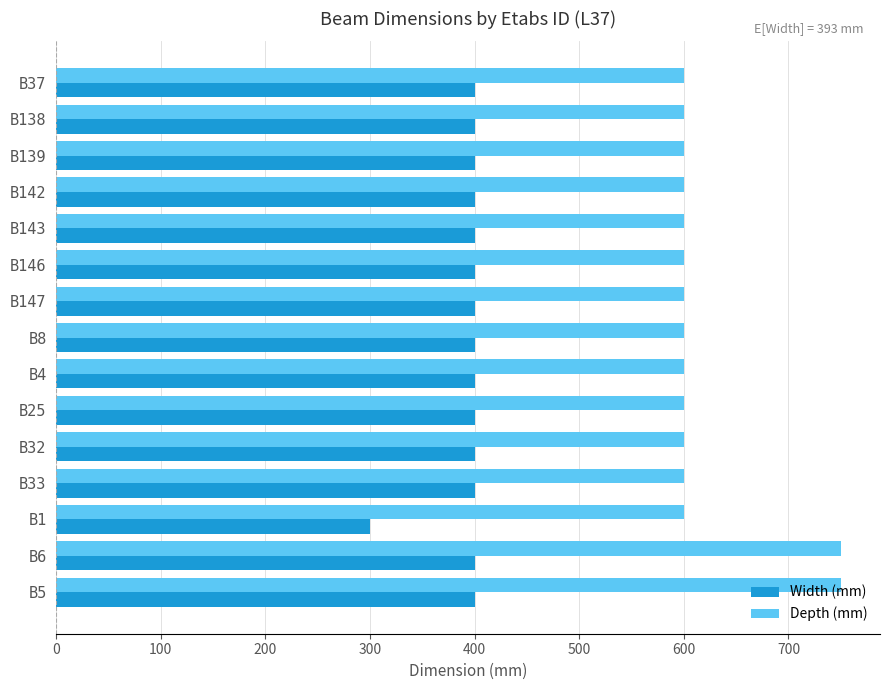

How many categories are shown in the chart?

15